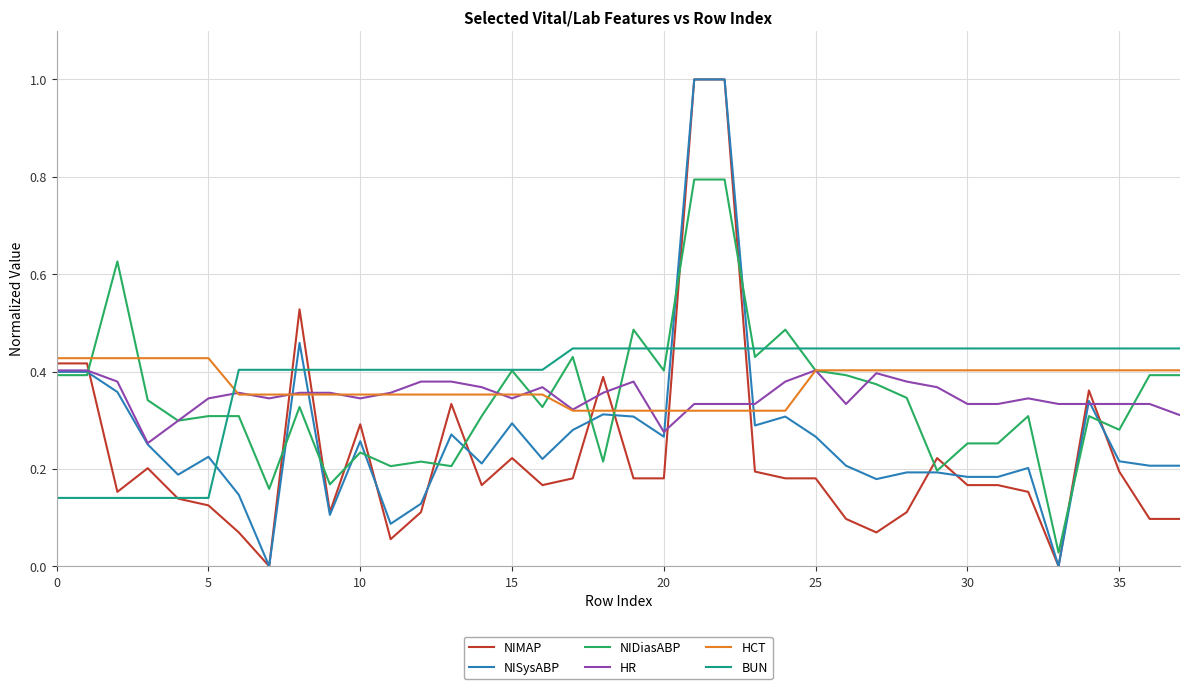

What are all the series names shown in the legend?

NIMAP, NISysABP, NIDiasABP, HR, HCT, BUN